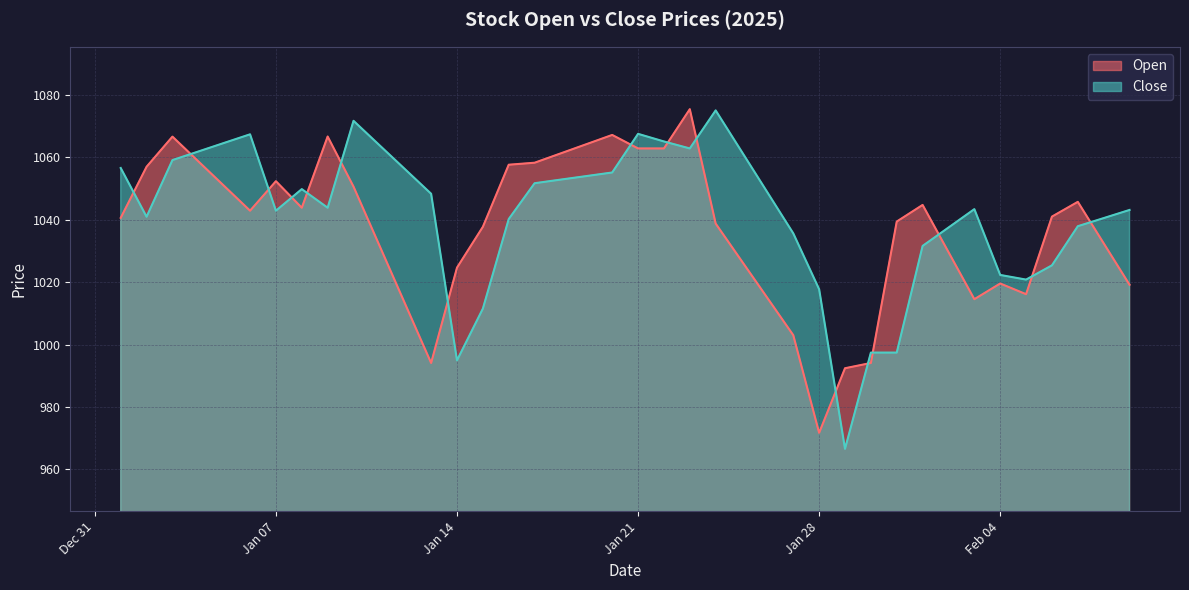

Reading left to right, transcribe all the data shown in this chart.

Open: 1040.6	1057.0	1066.7	1058.7	1050.8	1042.9	1052.4	1043.9	1066.7	1050.6	1031.8	1012.9	994.1	1024.7	1037.7	1057.7	1058.3	1061.3	1064.2	1067.2	1062.9	1062.9	1075.5	1038.8	1026.8	1014.9	1003.0	971.7	992.4	994.1	1039.4	1044.8	1029.7	1014.5	1019.6	1016.1	1041.0	1045.8	1032.5	1019.2
Close: 1056.6	1041.0	1059.1	1061.9	1064.7	1067.4	1042.9	1049.8	1043.9	1071.7	1063.9	1056.1	1048.3	994.9	1011.5	1040.2	1051.7	1052.9	1054.0	1055.2	1067.5	1065.1	1062.9	1075.1	1061.9	1048.8	1035.7	1017.7	966.6	997.4	997.4	1031.6	1037.5	1043.4	1022.3	1020.8	1025.4	1037.9	1040.5	1043.2